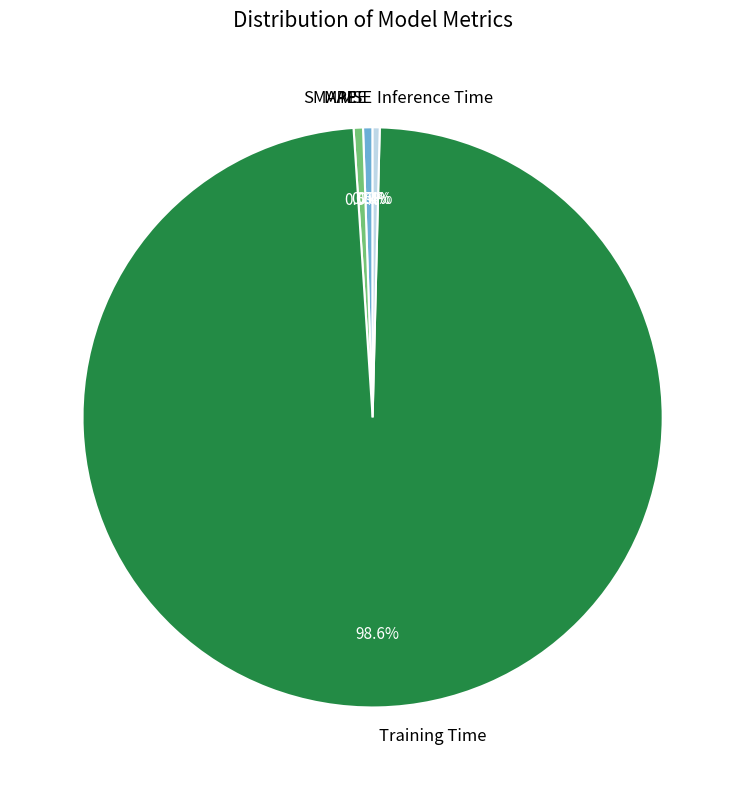

To the nearest percent, what is the difference between the largest and smallest slice percentages?

99%